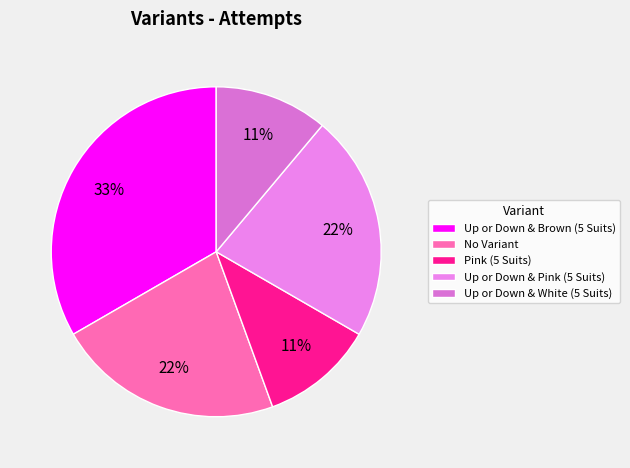

The Up or Down & Pink (5 Suits) slice represents 22% of the pie. True or false?

True